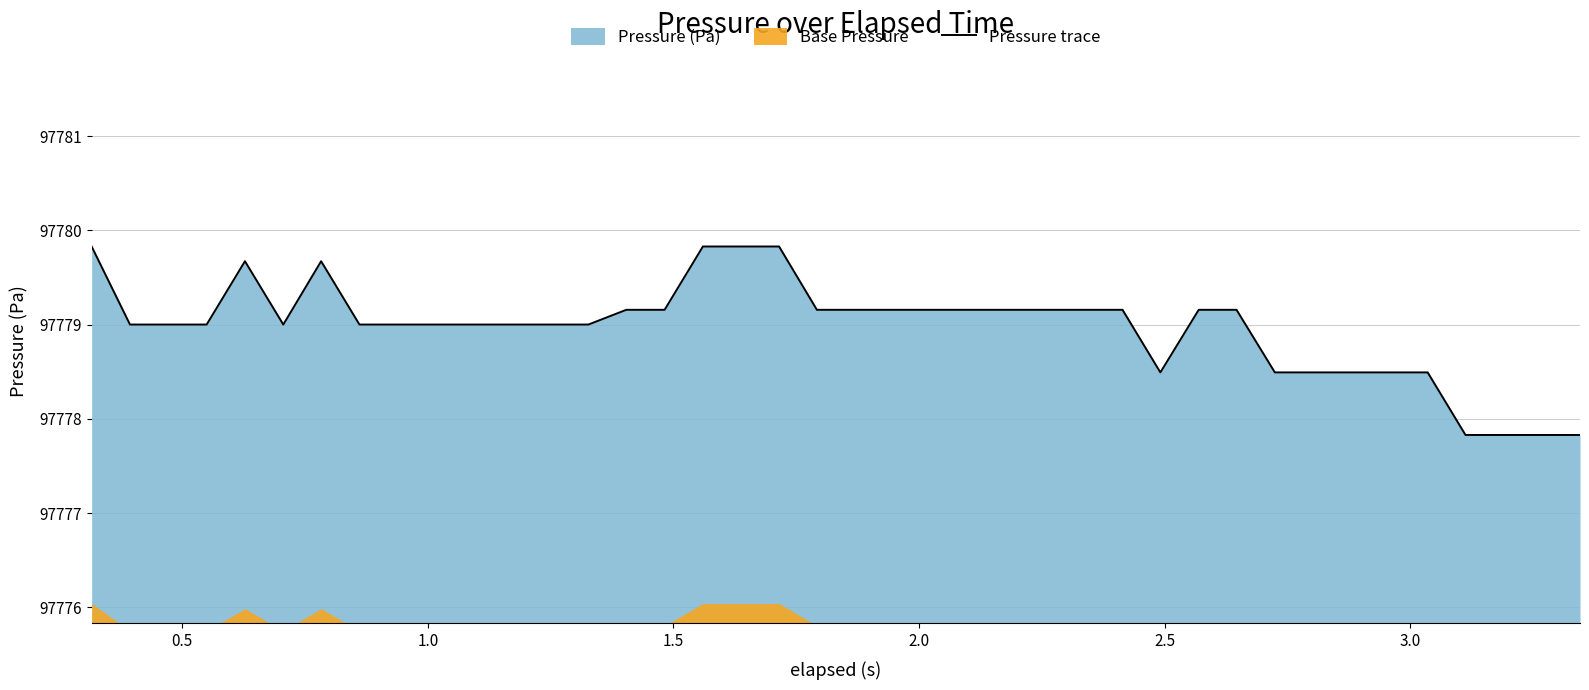

What is the maximum value for Pressure trace?

97779.8